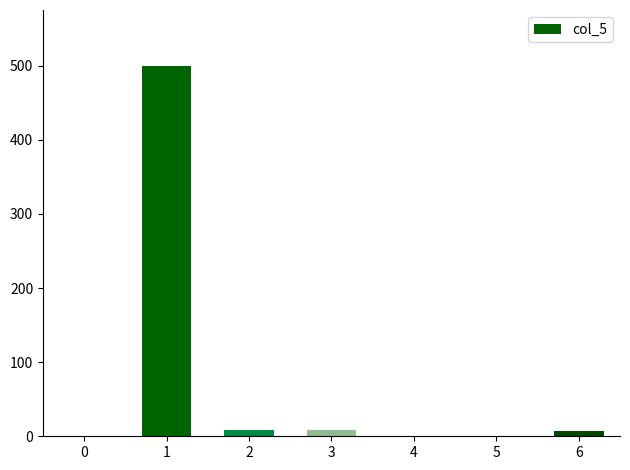

Is it true that the value at 0 is 0.0?

True